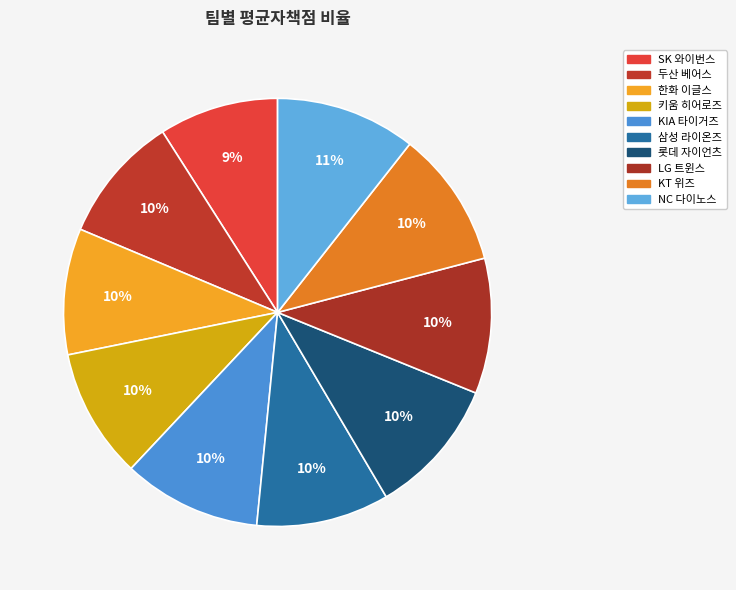

Which category has the smallest portion of the pie?

SK 와이번스